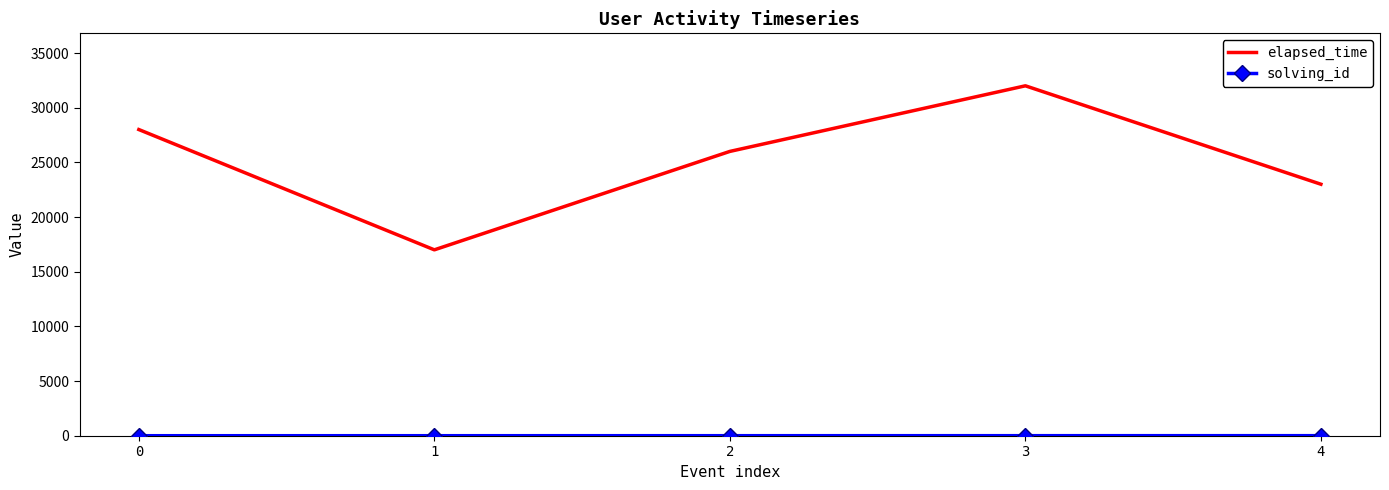

What is the greatest value displayed?

32000